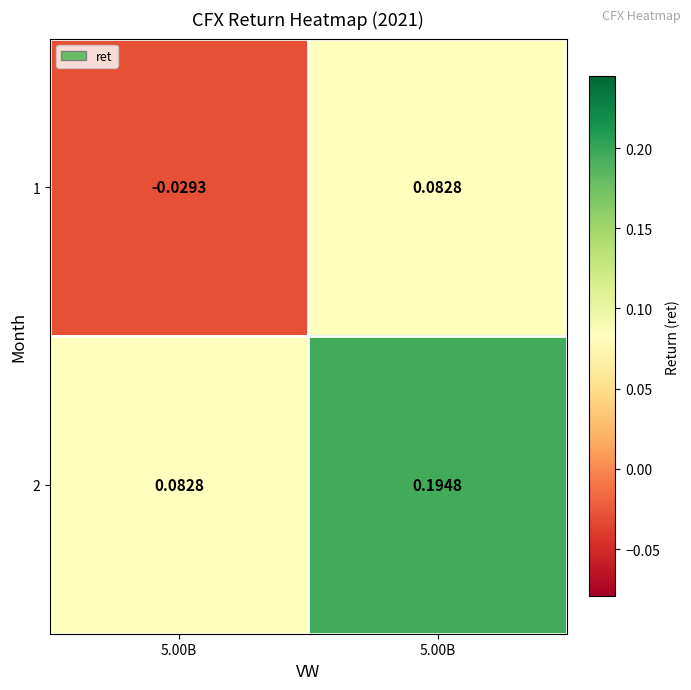

At 5.00B, list the series in order from smallest to largest.

1, 2